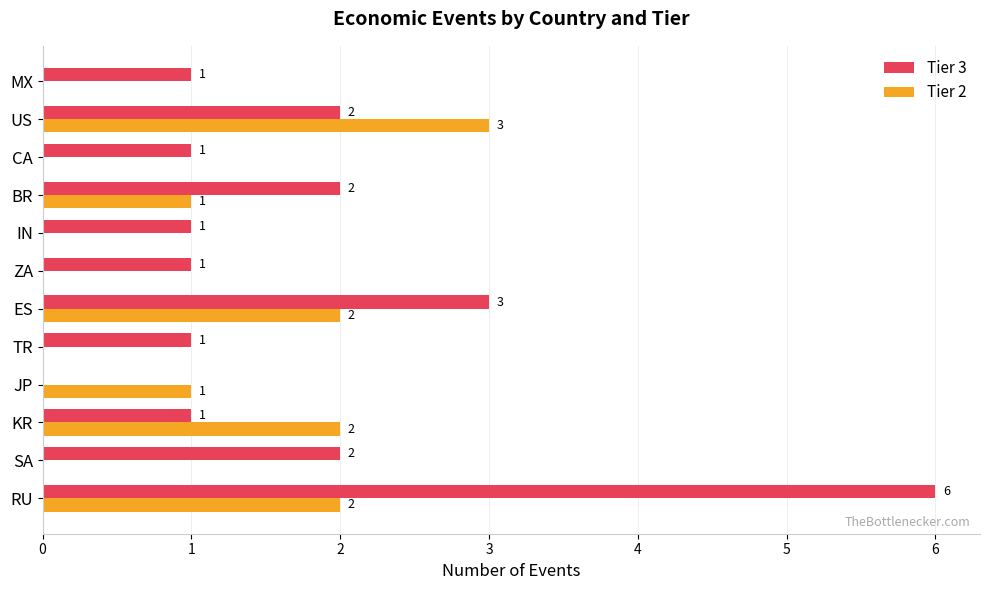

At which label is Tier 3 closest to 3?

ES